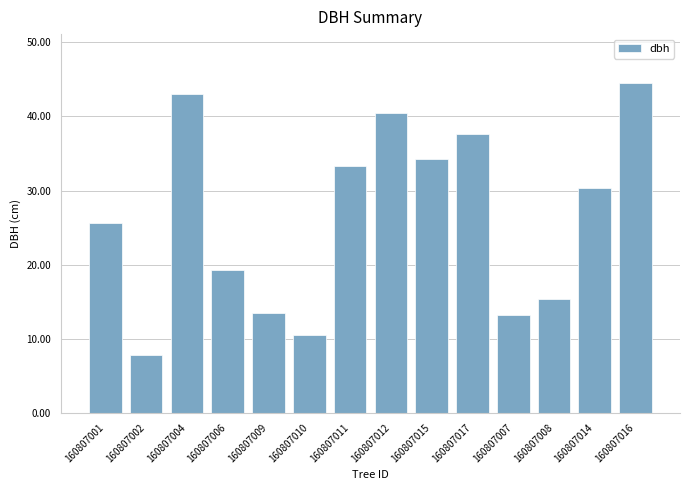

The value at 160807002 is 7.8. True or false?

True